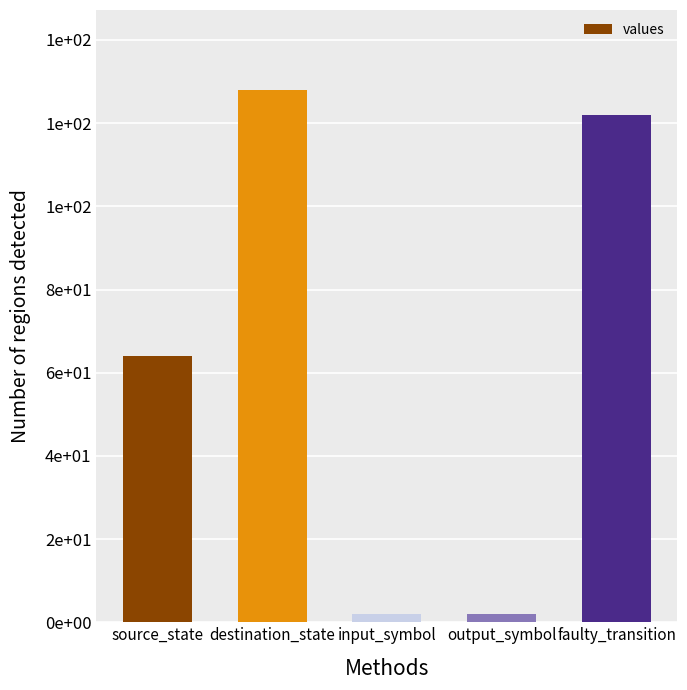

List the labels in order of value, smallest first.

input_symbol, output_symbol, source_state, faulty_transition, destination_state